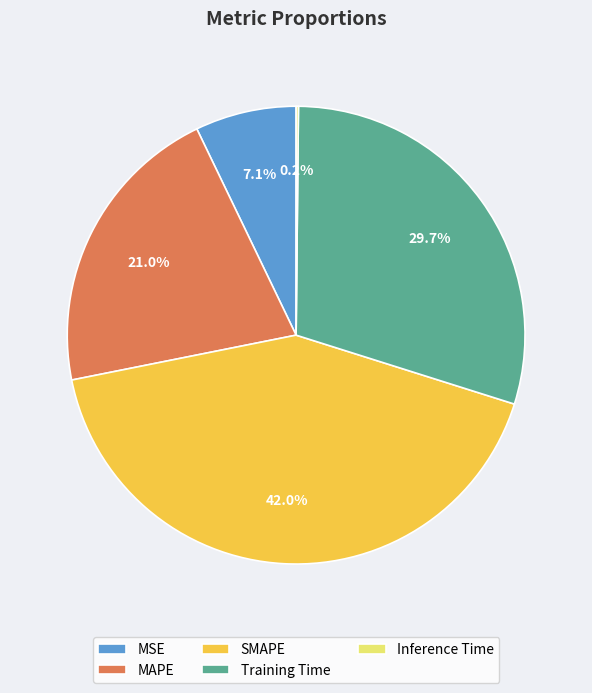

Which has a higher value, Training Time or SMAPE?

SMAPE